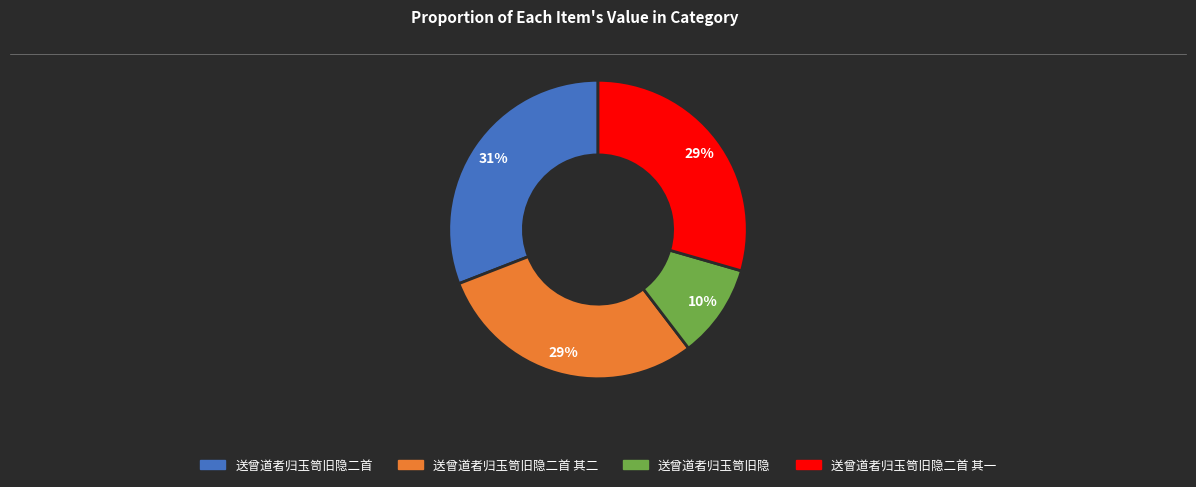

Count the number of slices in the pie.

4